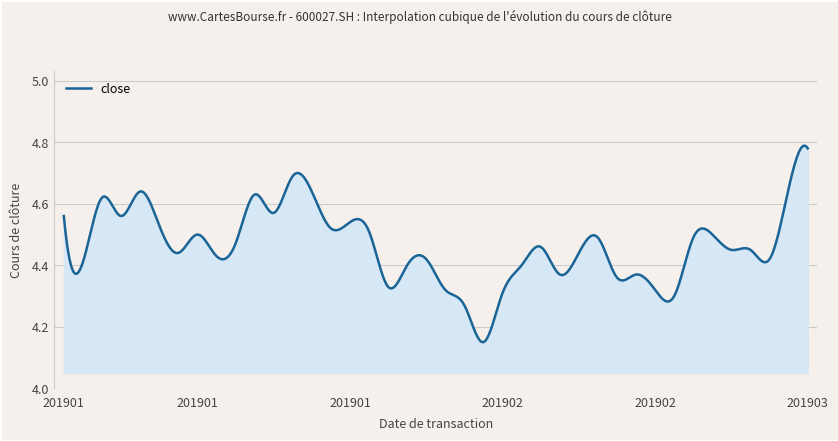

What is the difference between the maximum and minimum values?

0.6